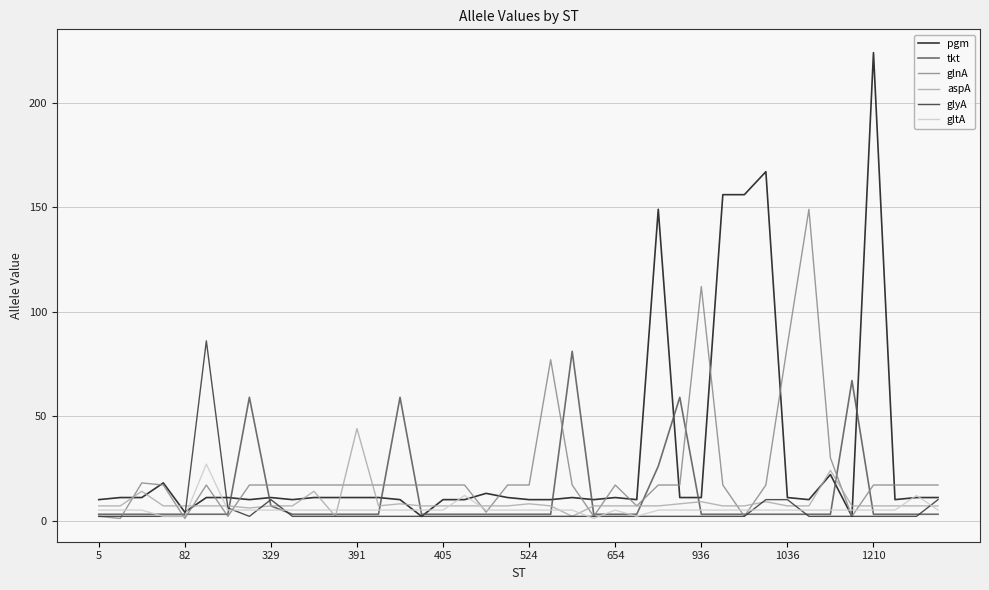

Which series has the widest spread of values?

pgm